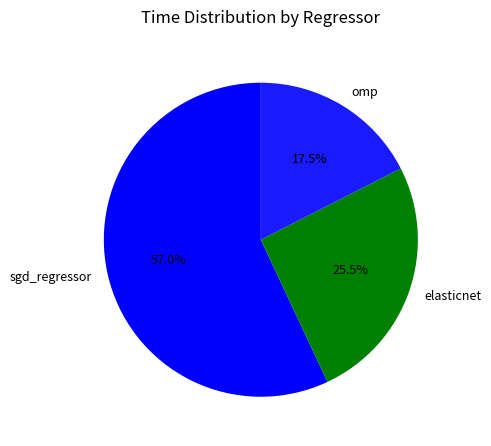

Count the number of slices in the pie.

3